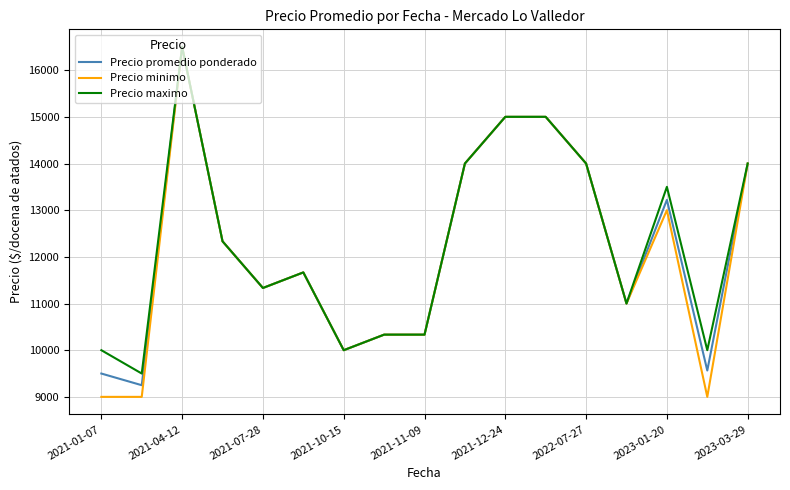

What is the greatest value displayed?

16500.0